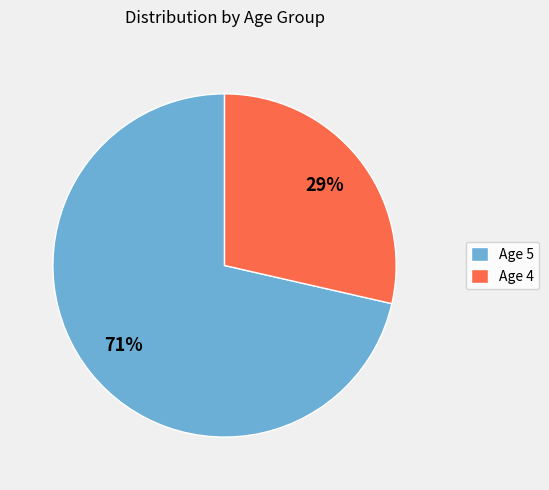

Combined, do Age 4 and Age 5 account for over 50%?

Yes